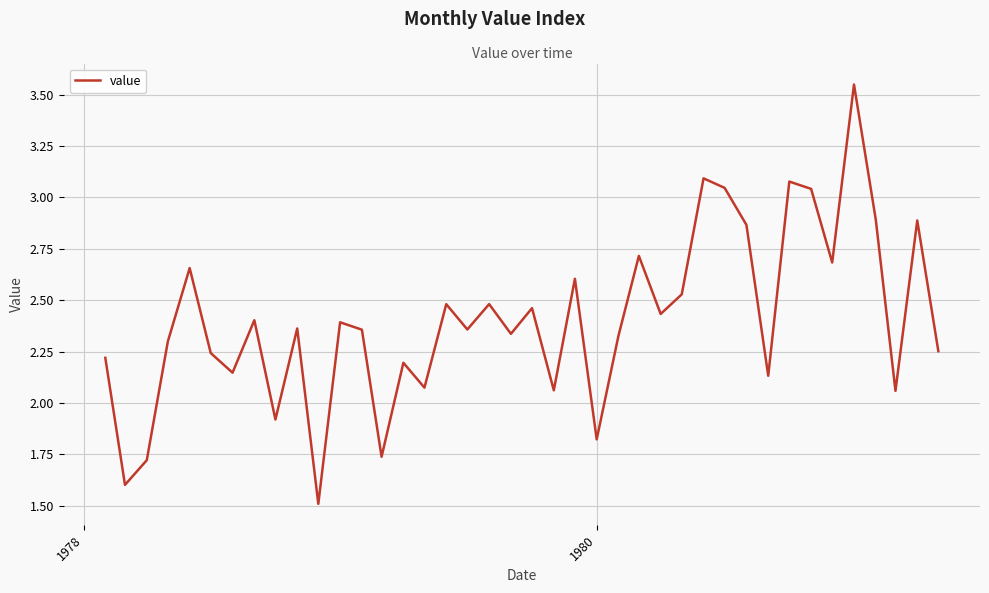

What is the difference between the maximum and minimum values?

2.0